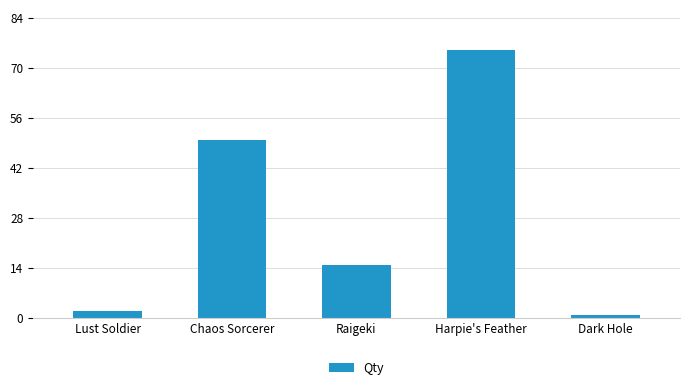

Rank the categories by value from lowest to highest.

Dark Hole, Lust Soldier, Raigeki, Chaos Sorcerer, Harpie's Feather